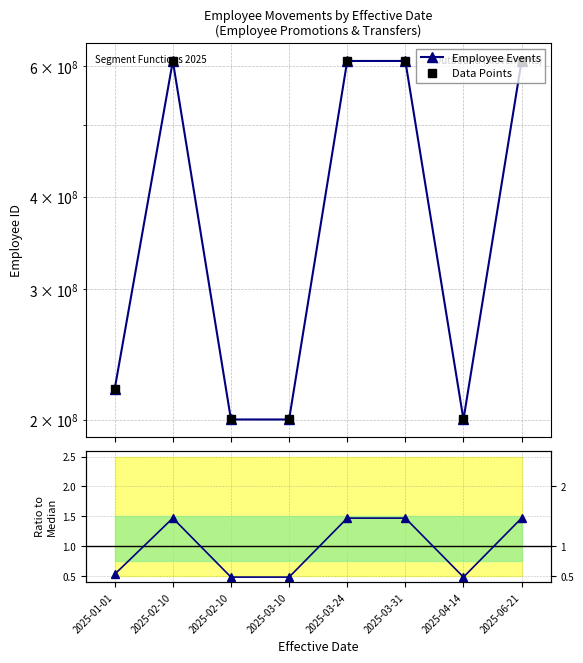

What is the total value across all series at 2025-02-10?

1220257111.5